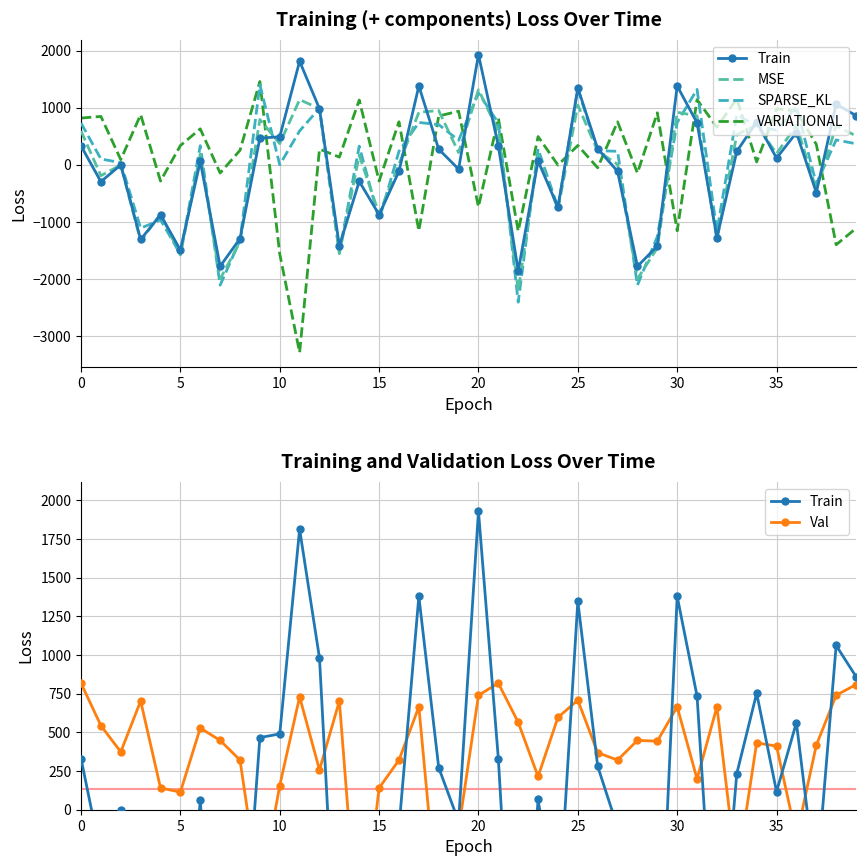

Rank the series at 26 from highest to lowest value.

Val, Train, SPARSE_KL, MSE, VARIATIONAL